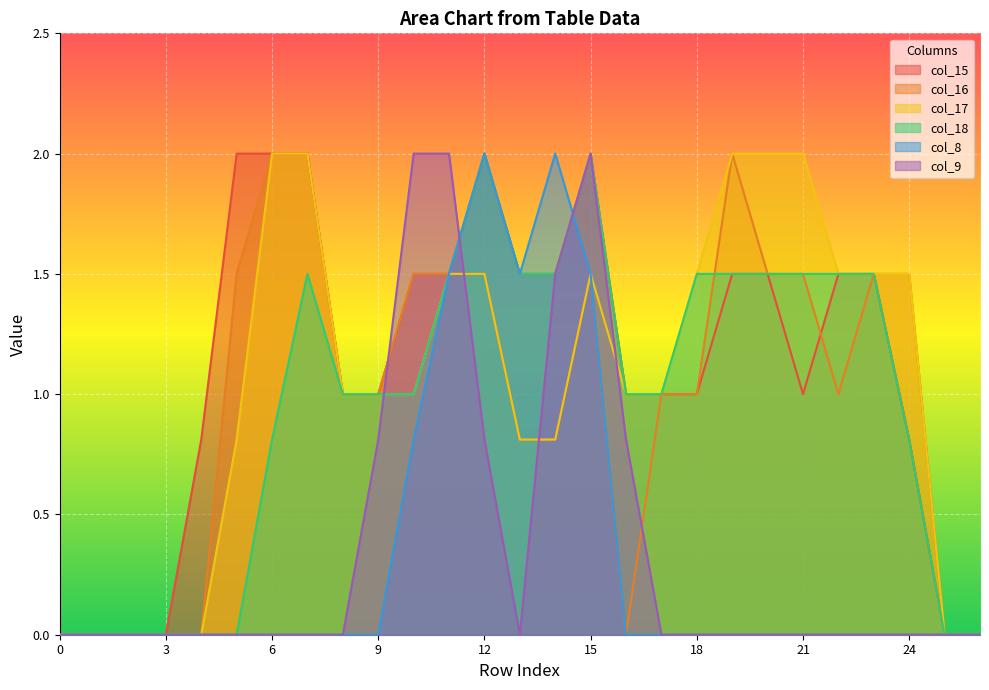

Does the chart display data point markers on the line(s)?

No